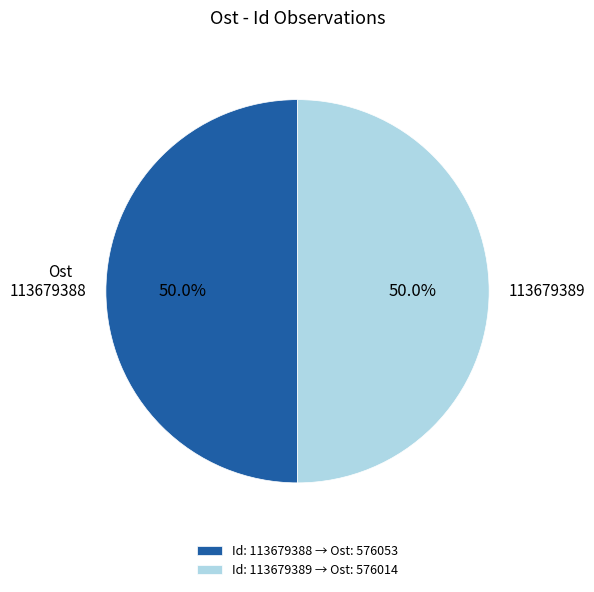

What percentage is NOT represented by 113679389?

50.0%